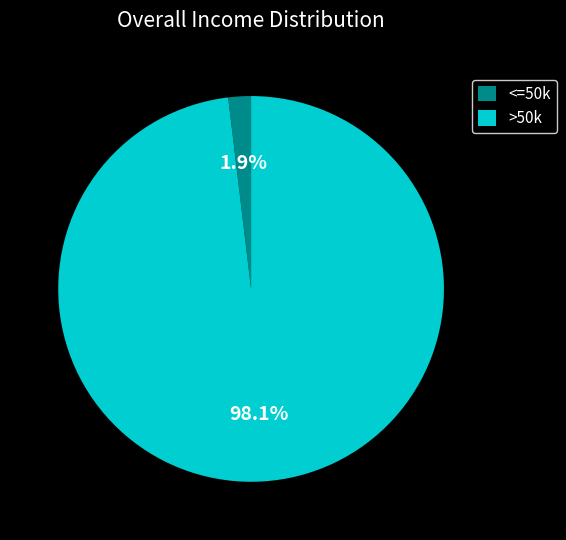

What is the majority slice?

>50k